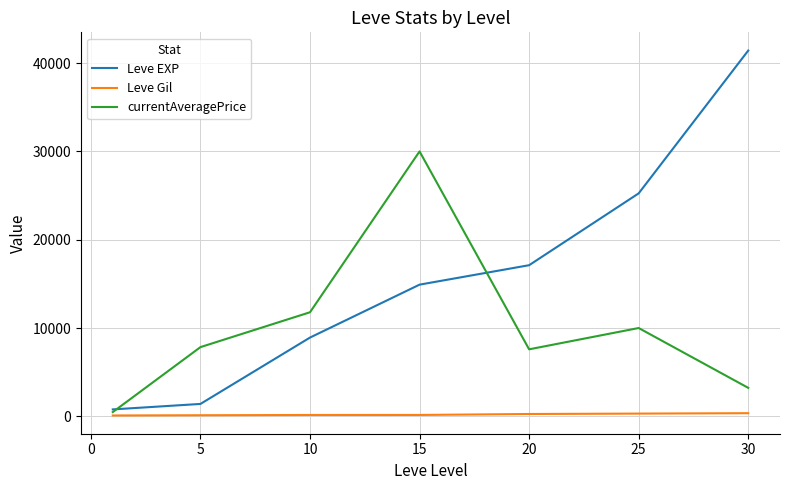

Which series has the largest total across all categories?

Leve EXP